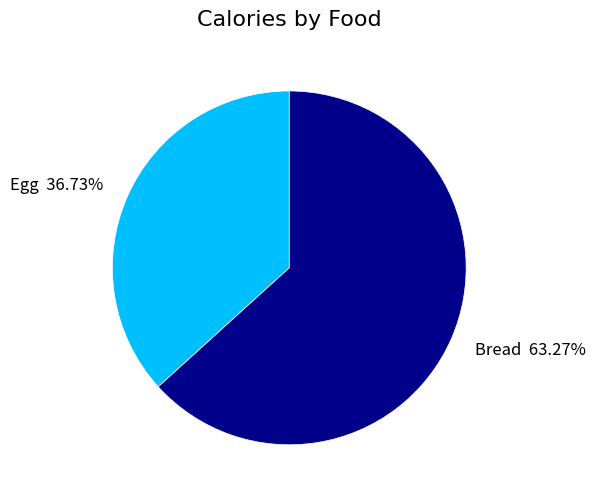

What percentage do Bread and Egg together represent?

100.0%